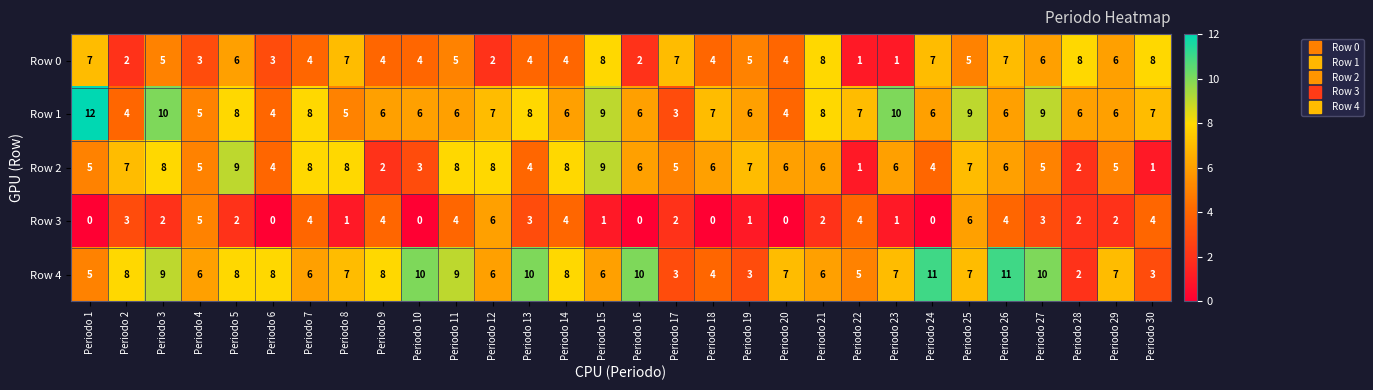

Is it true that Row 0 equals 2 at Periodo 9?

False